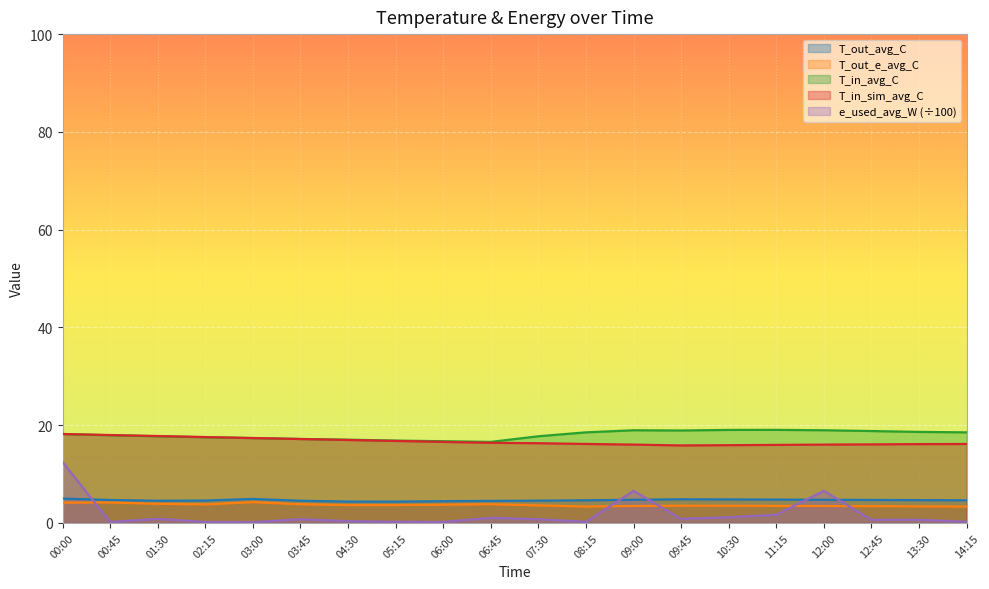

Rank the categories by T_out_avg_C value from highest to lowest.

00:00, 03:00, 09:45, 10:30, 11:15, 09:00, 12:00, 12:45, 00:45, 13:30, 08:15, 14:15, 02:15, 07:30, 03:45, 01:30, 06:45, 06:00, 04:30, 05:15